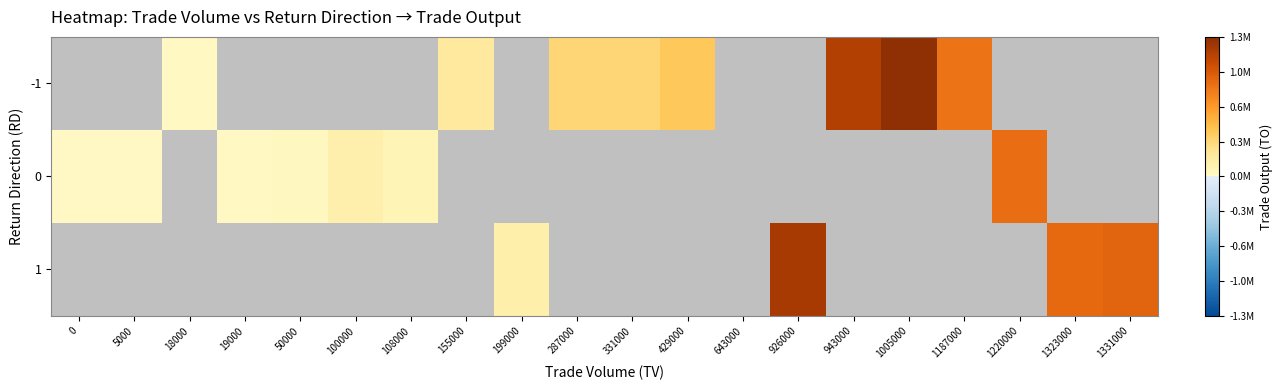

What is the difference between the maximum and minimum values in the 0 series?

853900.0